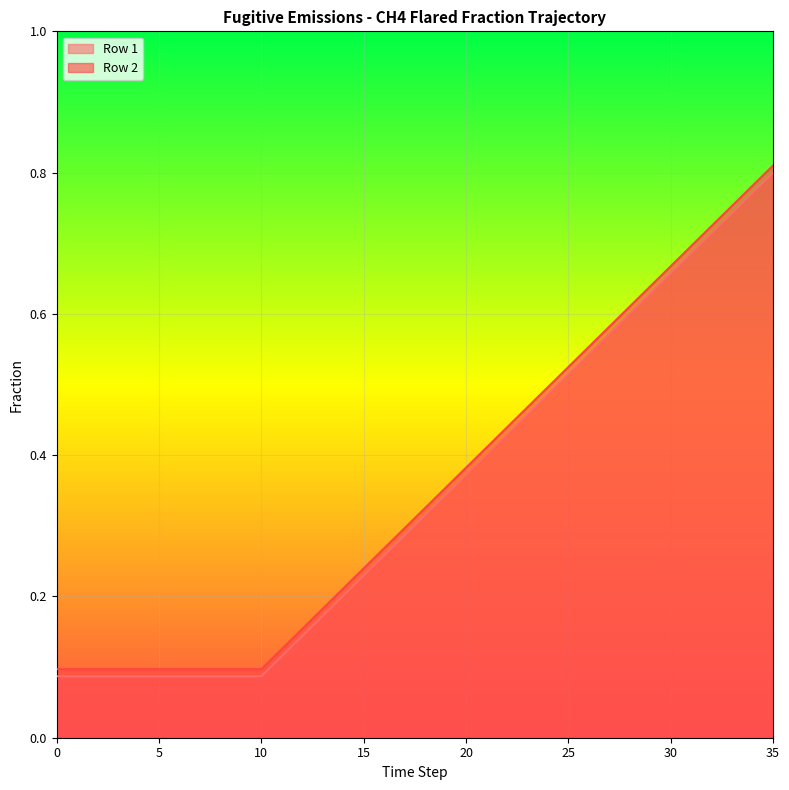

True or false: Row 1 and Row 2 cross at least once.

False